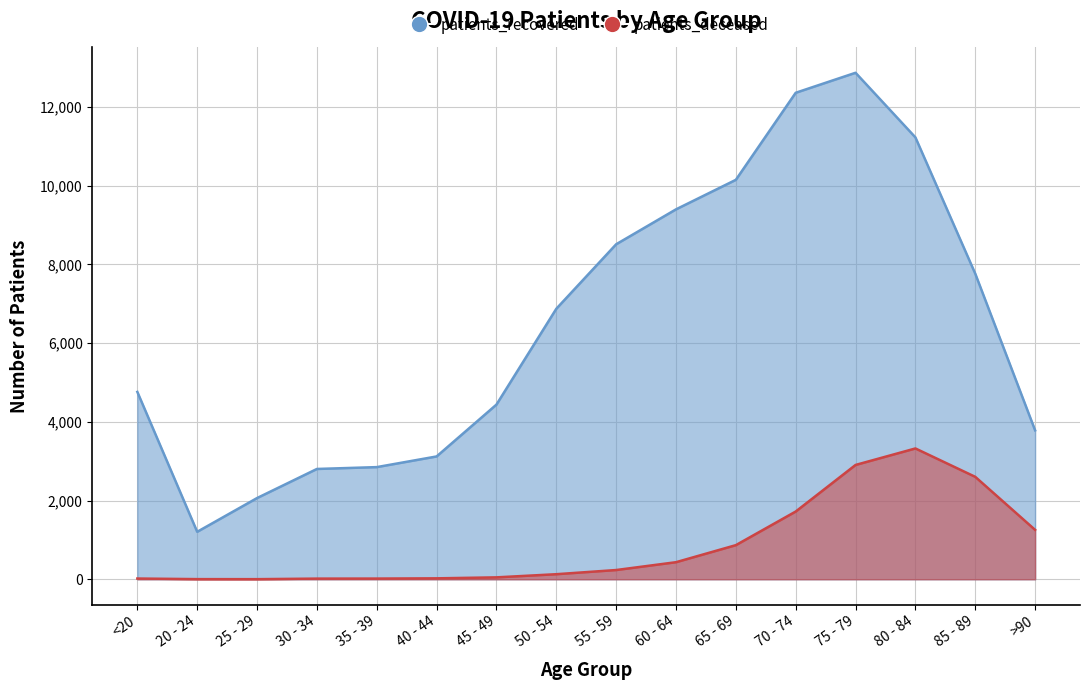

What is the difference between the maximum and minimum values in the patients_recovered series?

11659